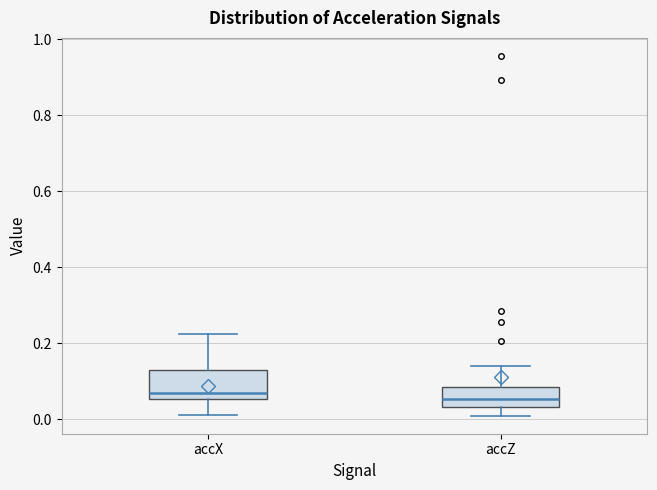

Where is the upper edge of the box for accX on the y-axis? The values are not printed on the chart, so give them approximately, as read against the axis.

0.14